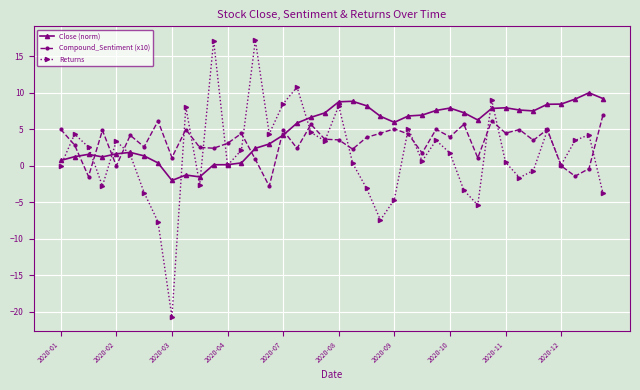

How many data points does each series have?

40